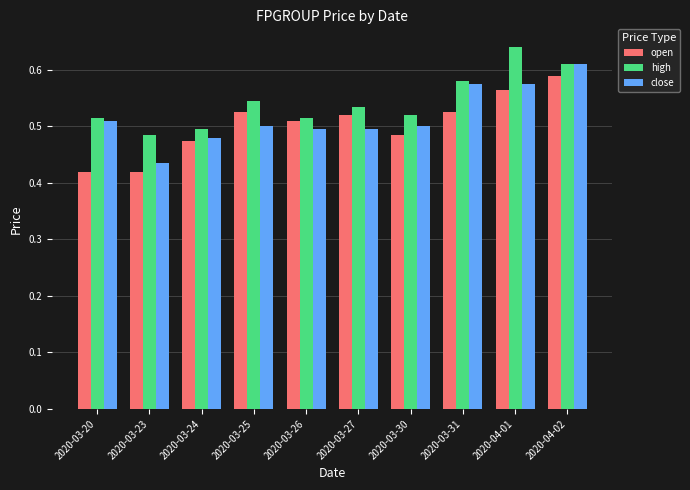

Which category has the lowest value in the close series?

2020-03-23